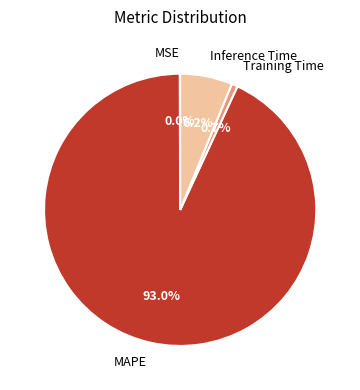

To the nearest percent, what is the combined percentage of Inference Time and Training Time?

7%